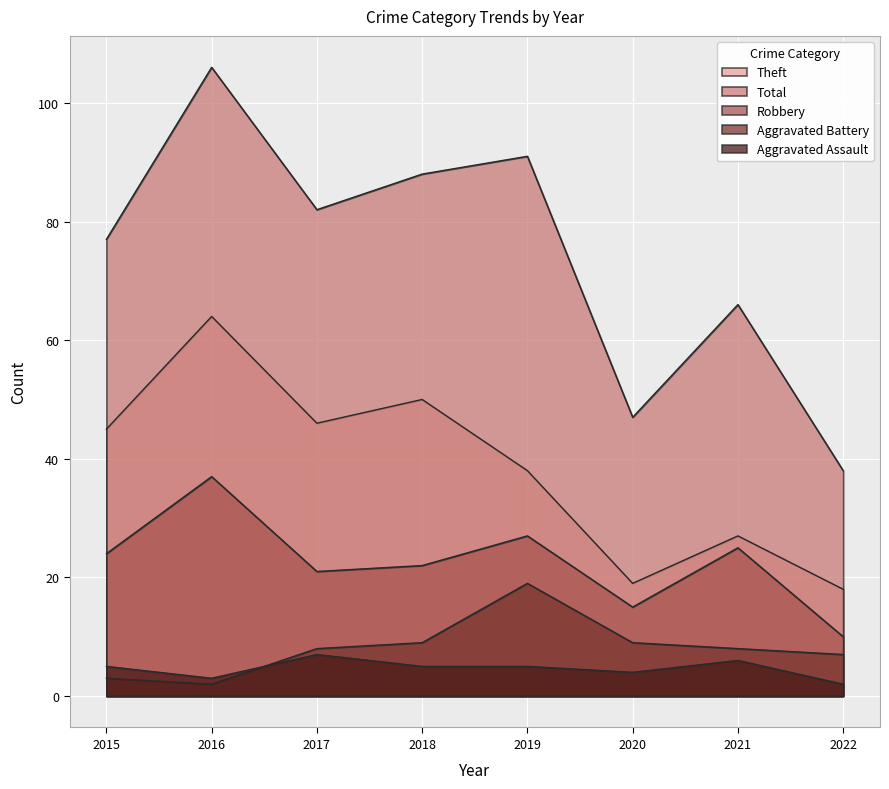

At how many categories does at least one series exceed 26?

8